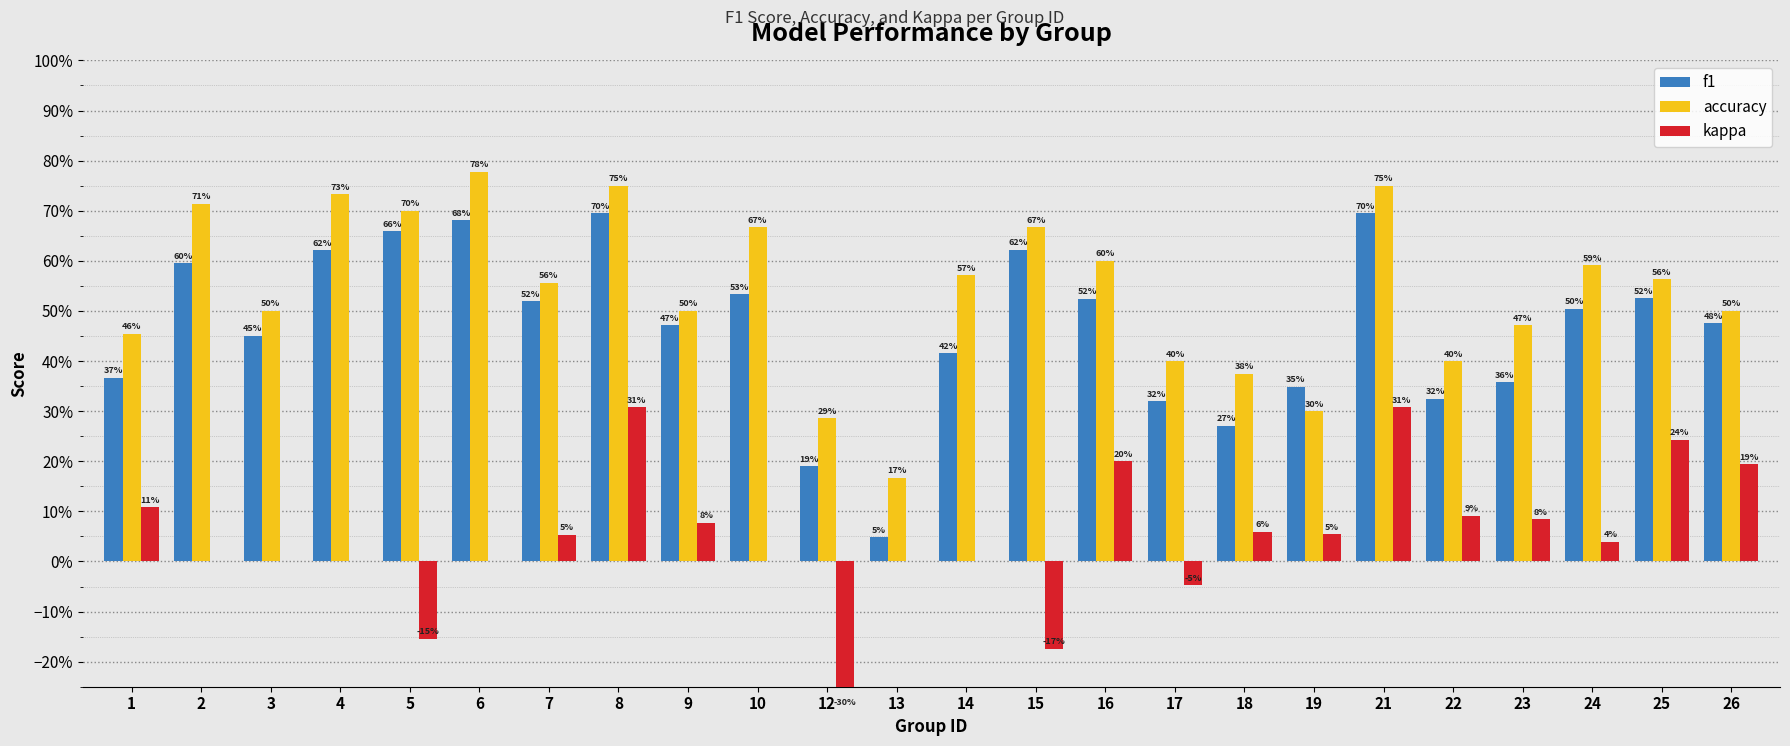

Is it true that accuracy equals 0.4 at 6?

False